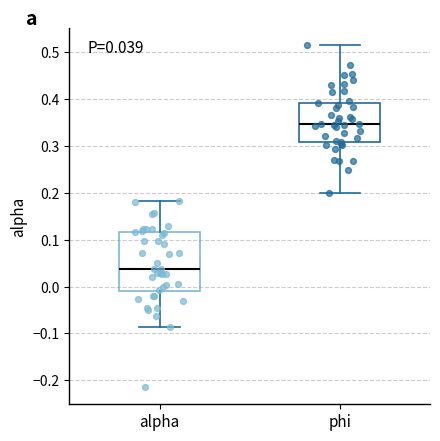

Which box has the highest median line?

phi